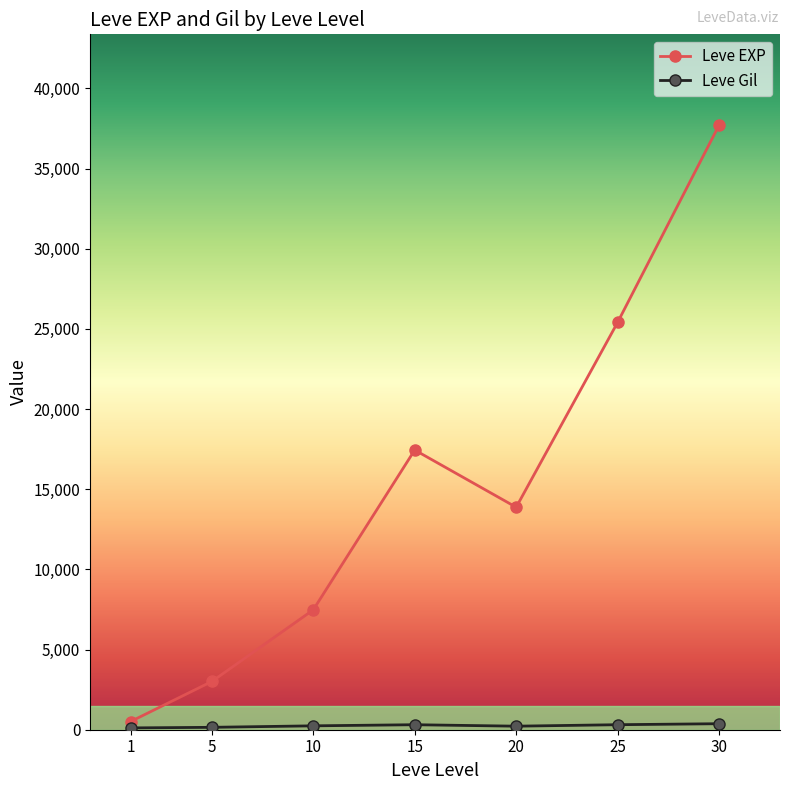

What is the maximum value shown in the chart?

37715.0